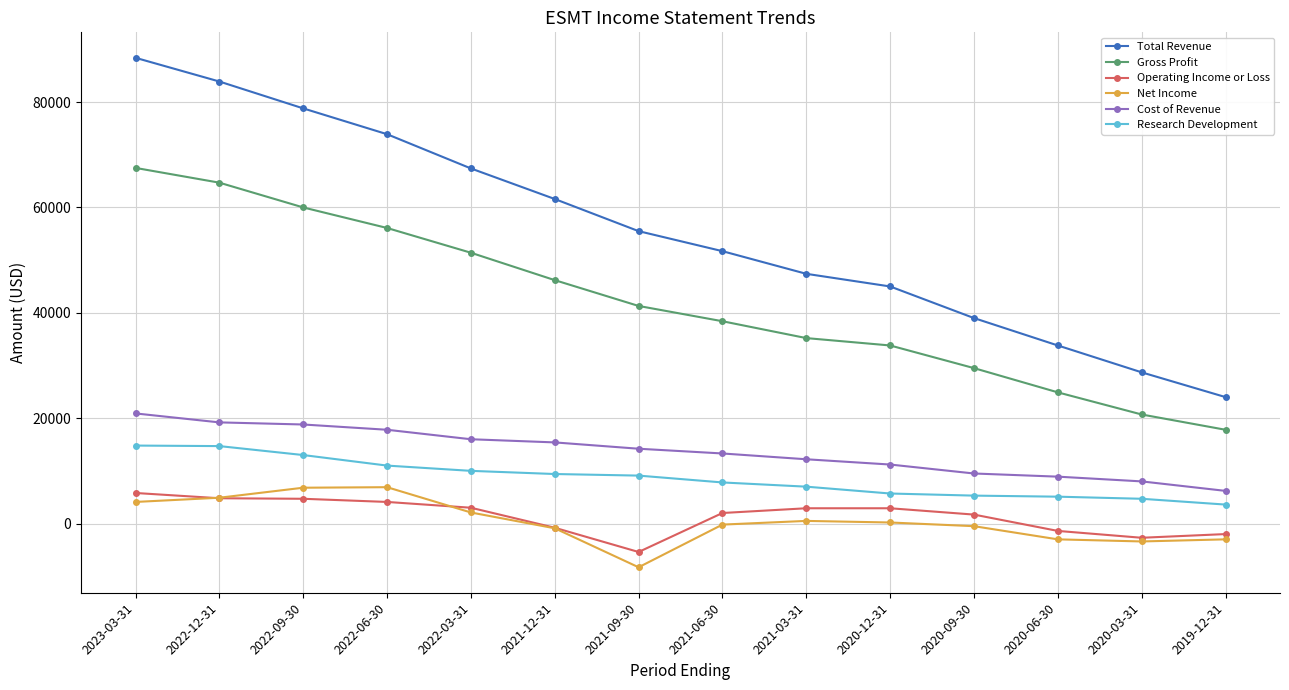

Is it true that Total Revenue equals 45000 at 2020-12-31?

True